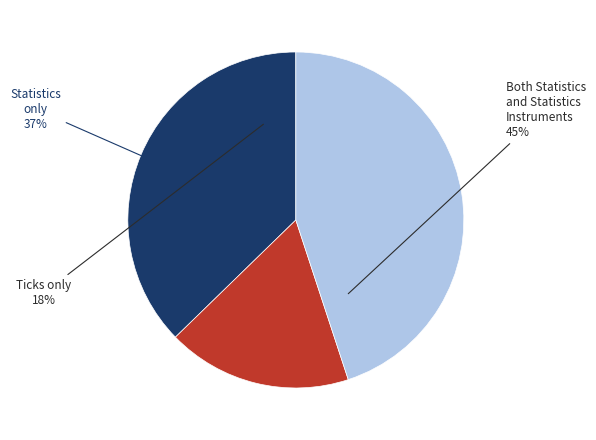

Is it true that Statistics is 31% of the pie?

False